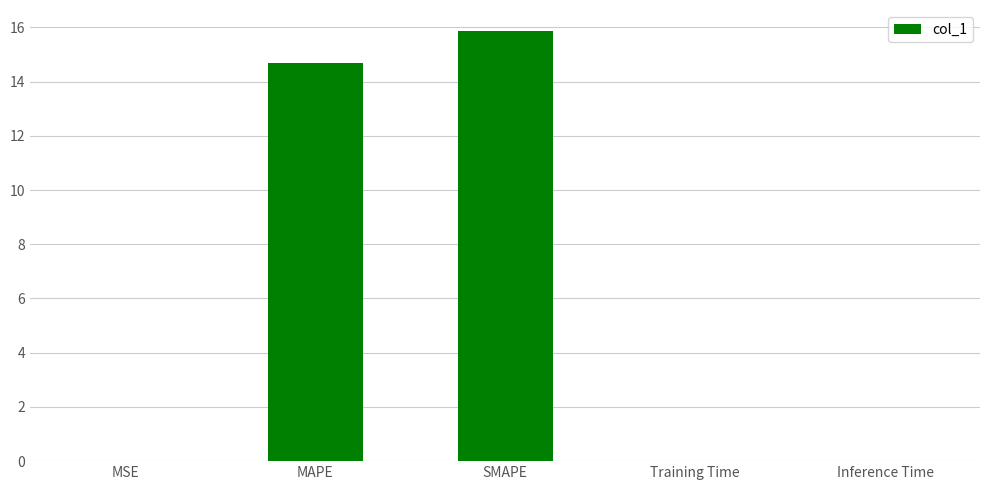

The value at Inference Time is 0.0. True or false?

True